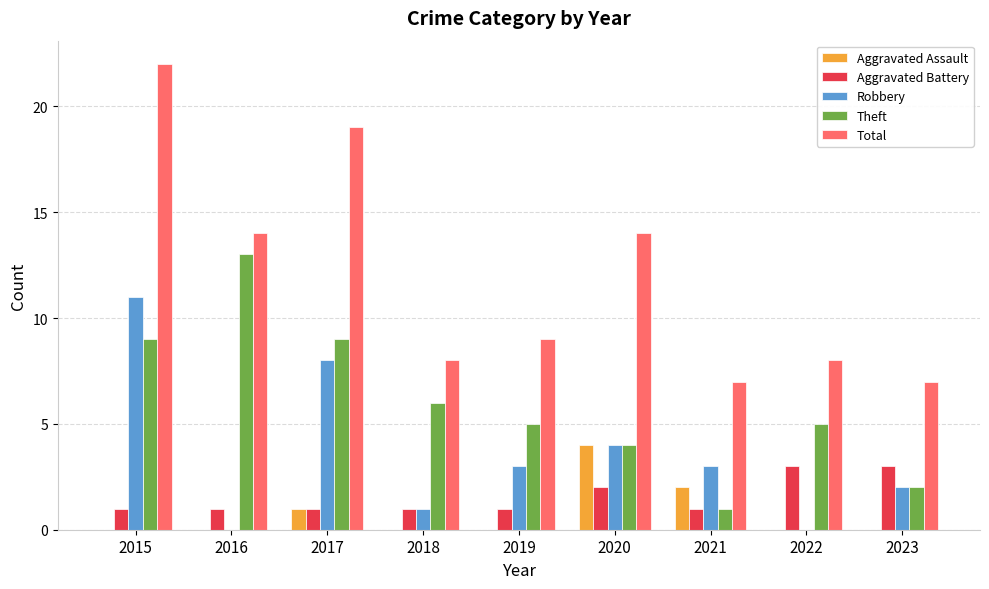

At which category is the sum across all series the highest?

2015